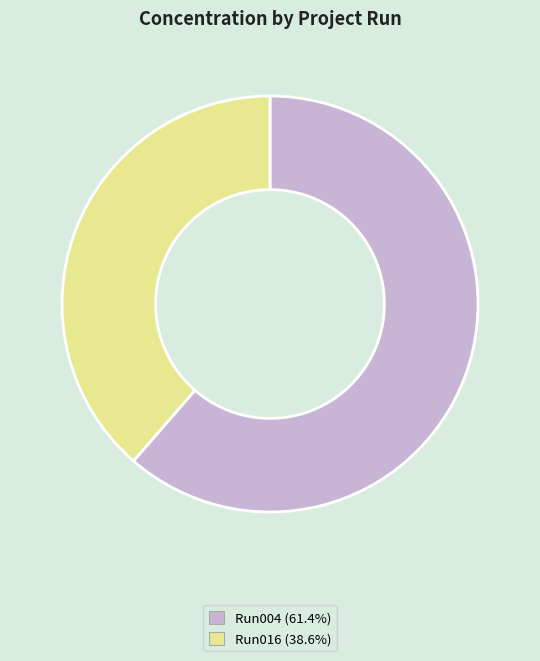

Is there a majority slice in this chart?

Yes